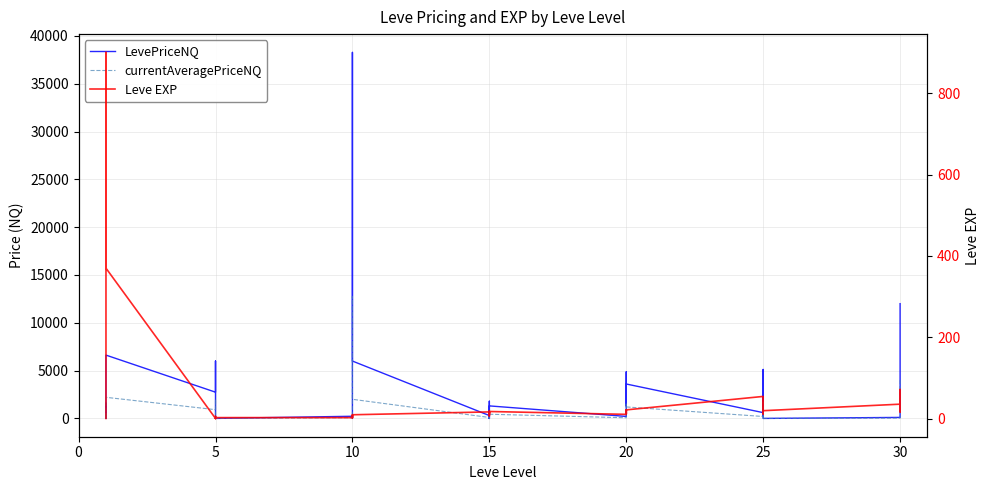

What are all the series names shown in the legend?

LevePriceNQ, currentAveragePriceNQ, Leve EXP